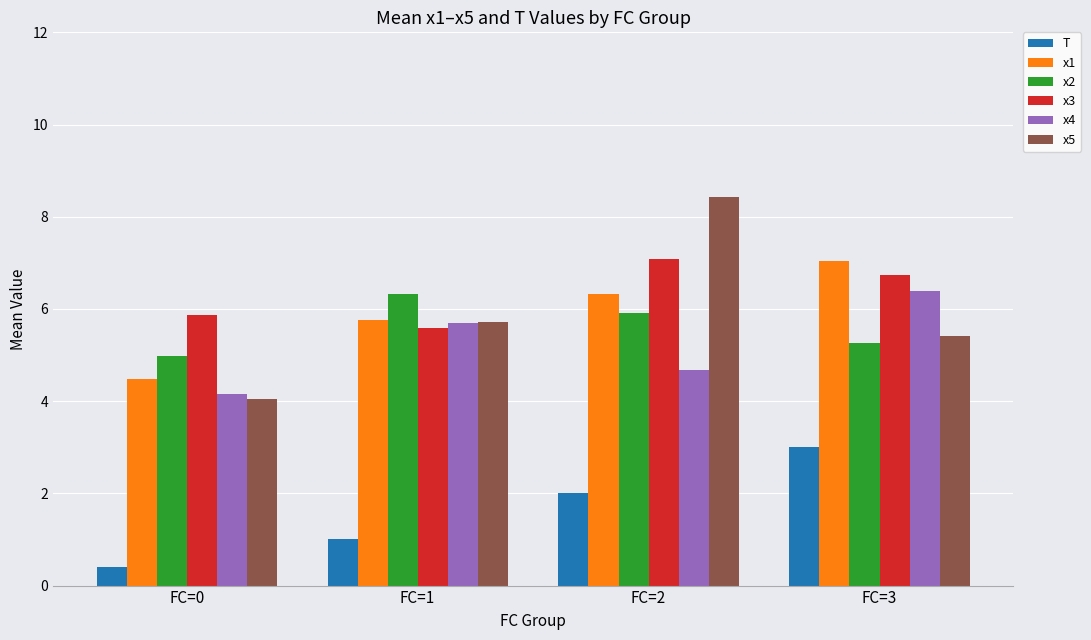

What is the value of the x3 bar at the 4th from the left?

6.7